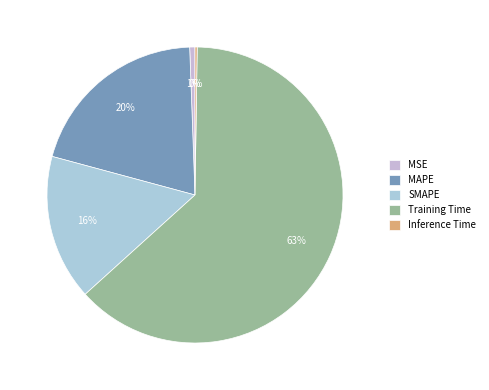

Do MSE and SMAPE together represent more than half of the pie?

No